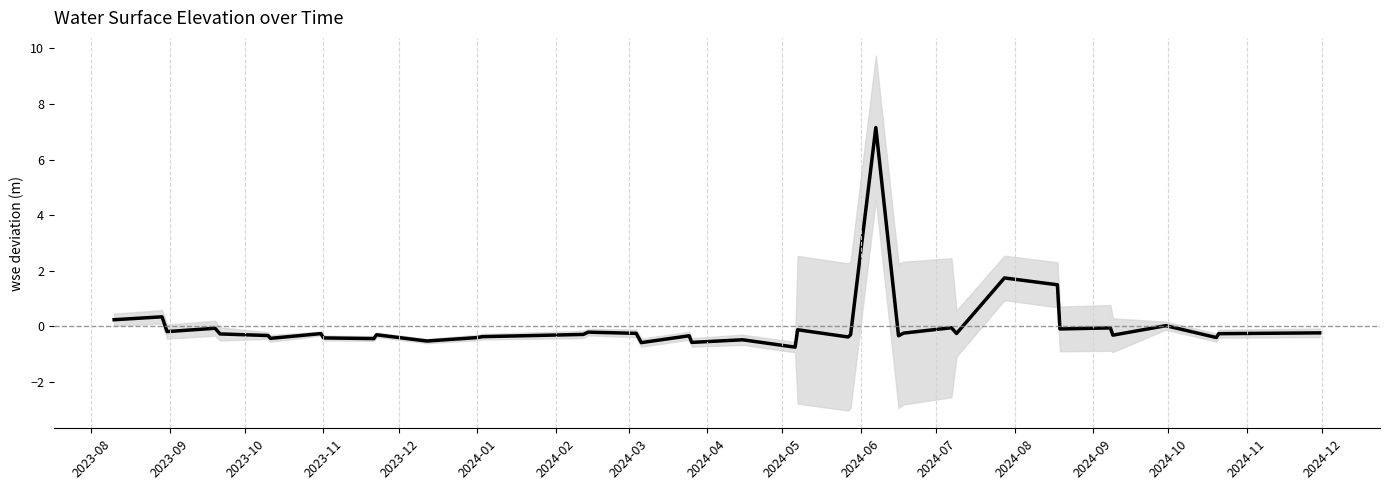

How many negative values are there?

34